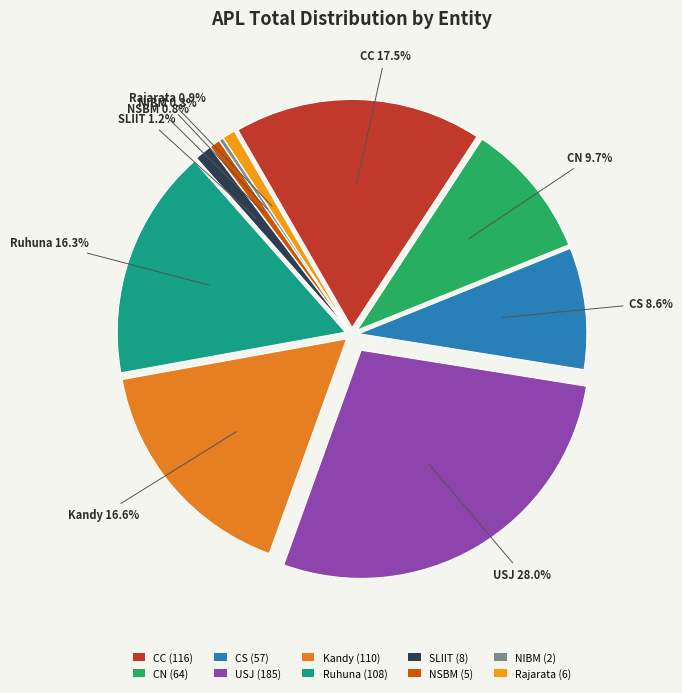

Is it true that Rajarata is 1% of the pie?

True